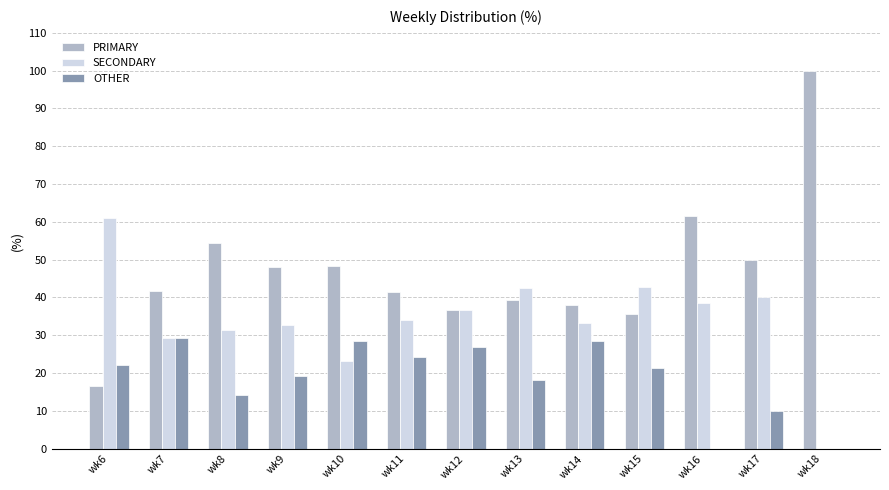

Which series has the largest range (max minus min)?

PRIMARY